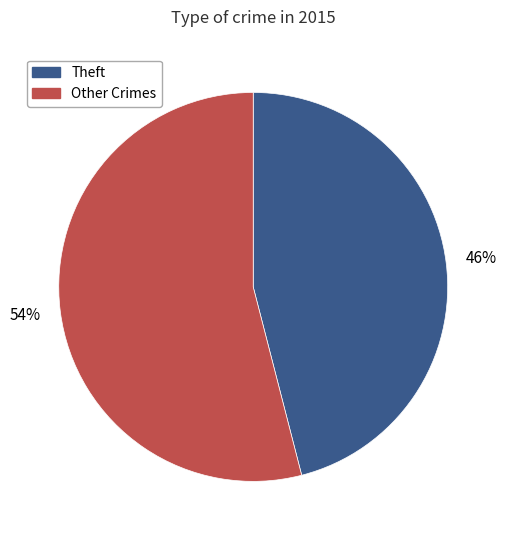

What percentage is the Other Crimes slice, to the nearest percent?

54%